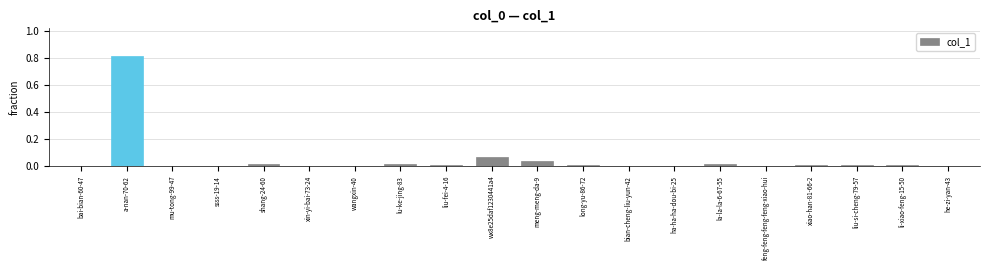

What is the sum of all values?

1.0